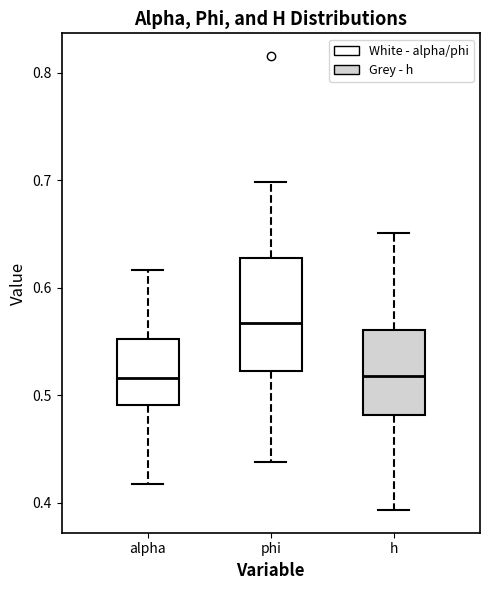

Which box has the highest median line?

phi